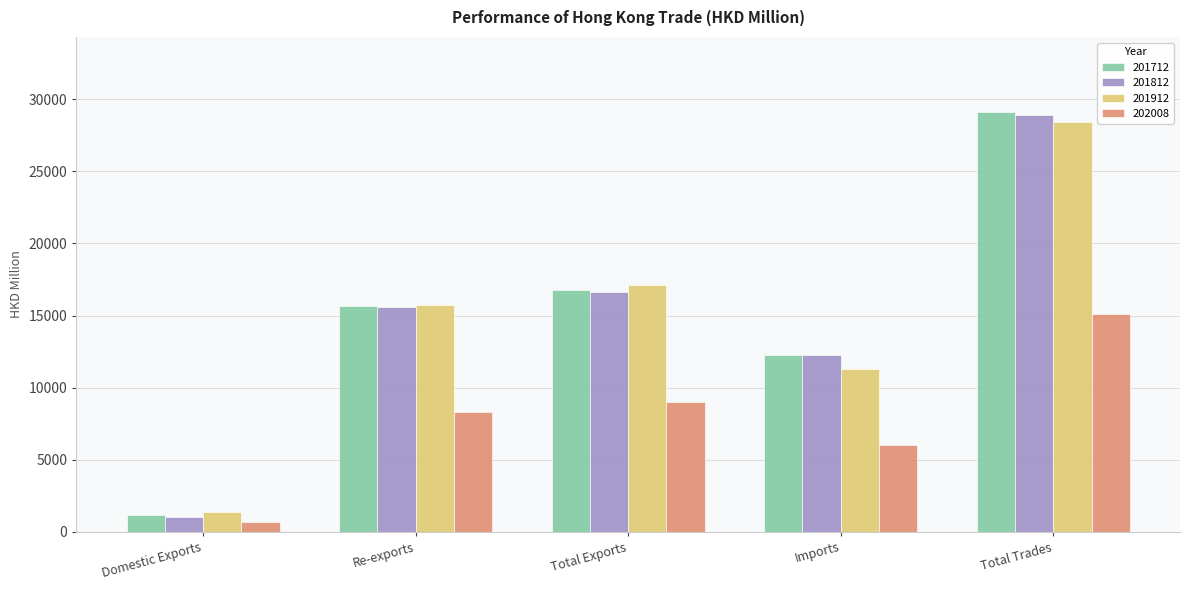

What position from the left is Imports?

4